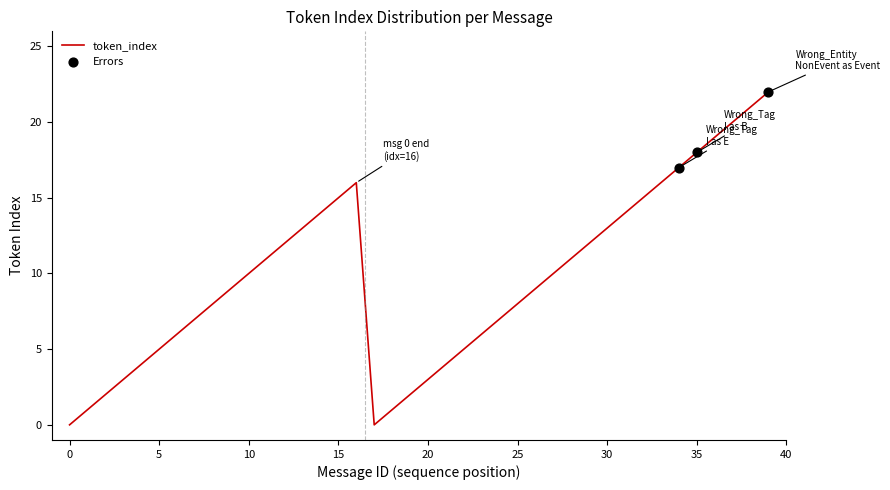

What is the maximum value shown in the chart?

22